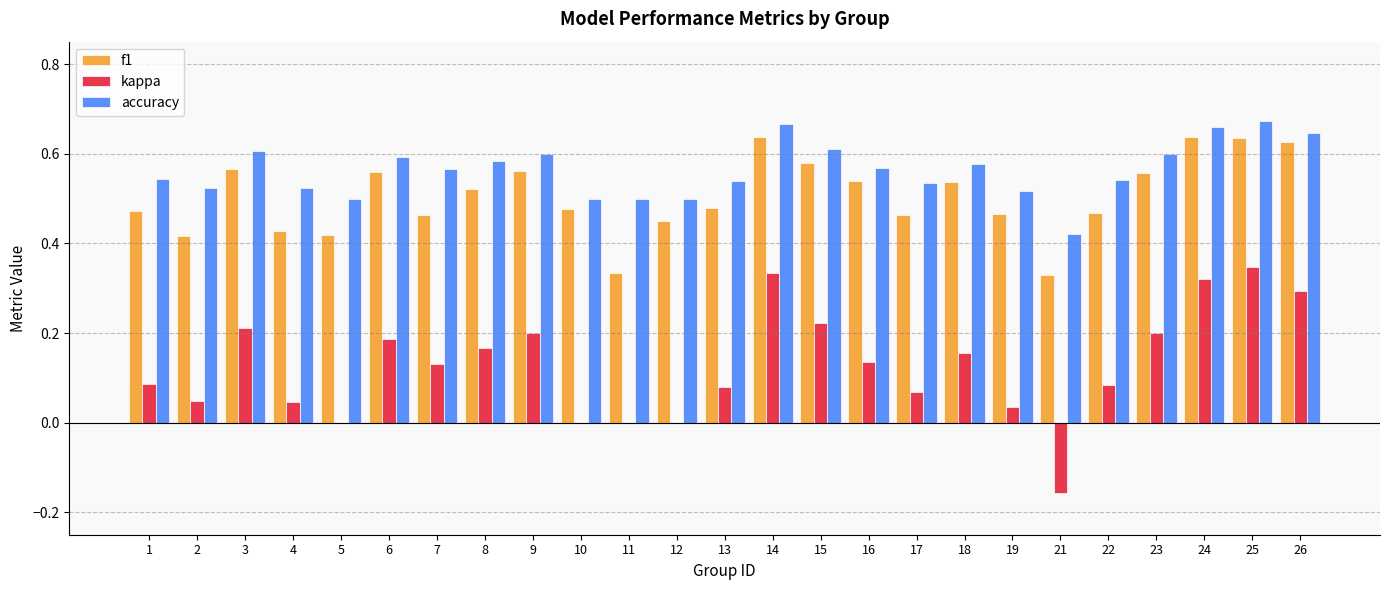

What is the sum of all accuracy values?

14.1